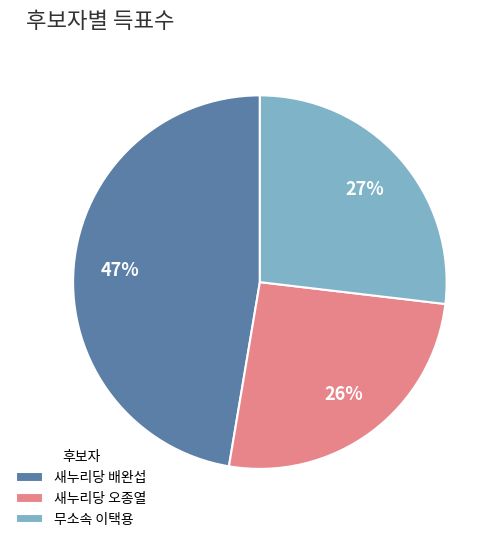

True or false: 새누리당 오종열 accounts for 13% of the total.

False